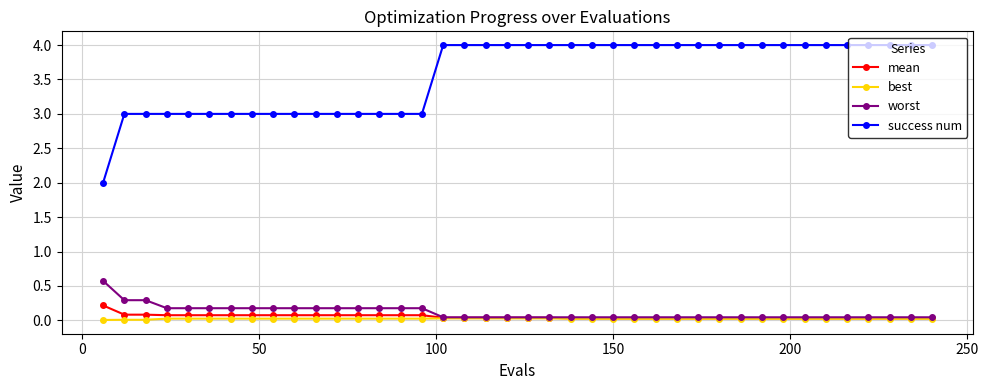

Which series has the largest total across all categories?

success num